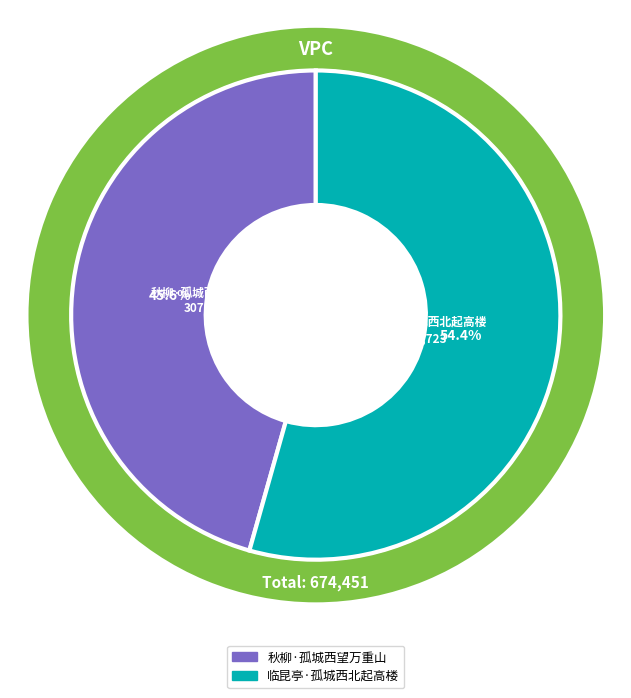

Is the sum of 秋柳·孤城西望万重山 and 临昆亭·孤城西北起高楼 greater than half?

Yes